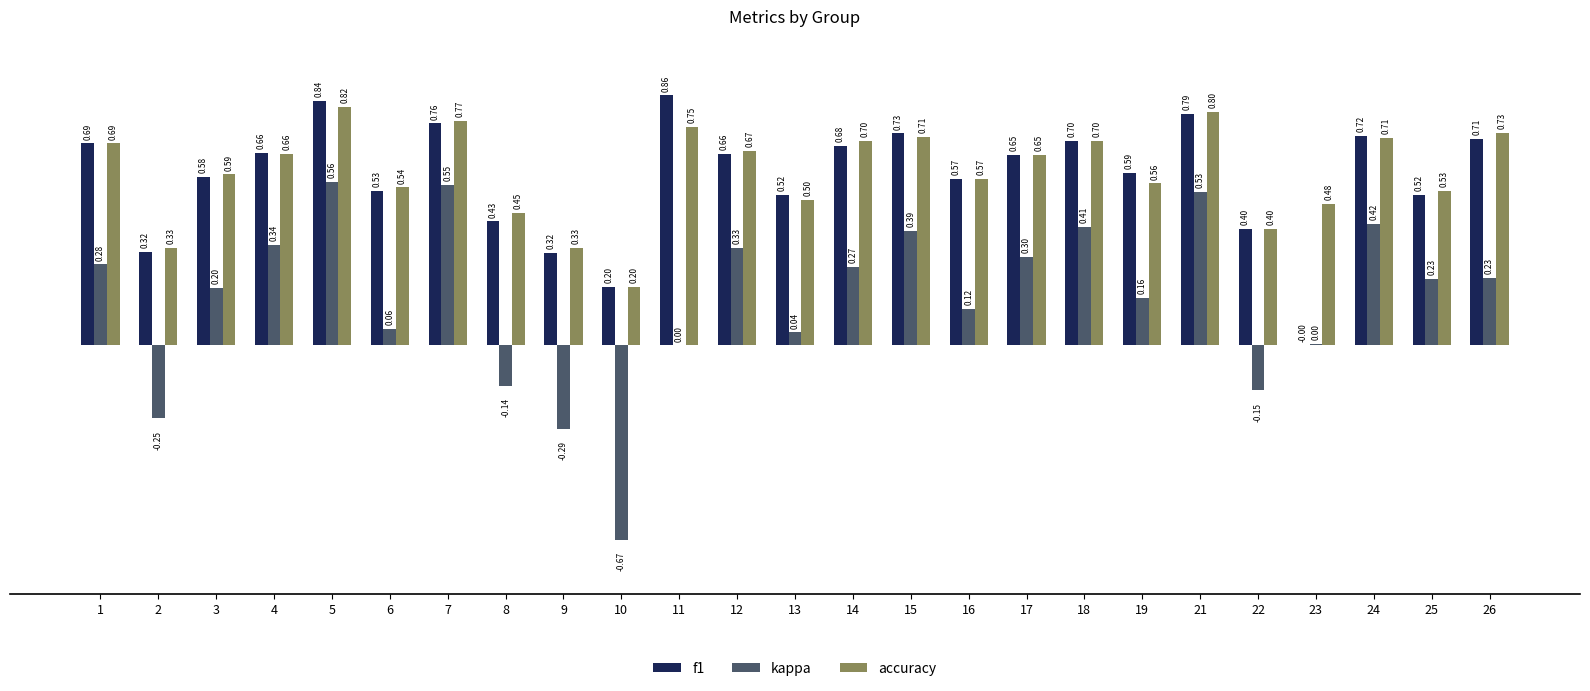

Between 12 and 19, which series saw the biggest shift?

kappa